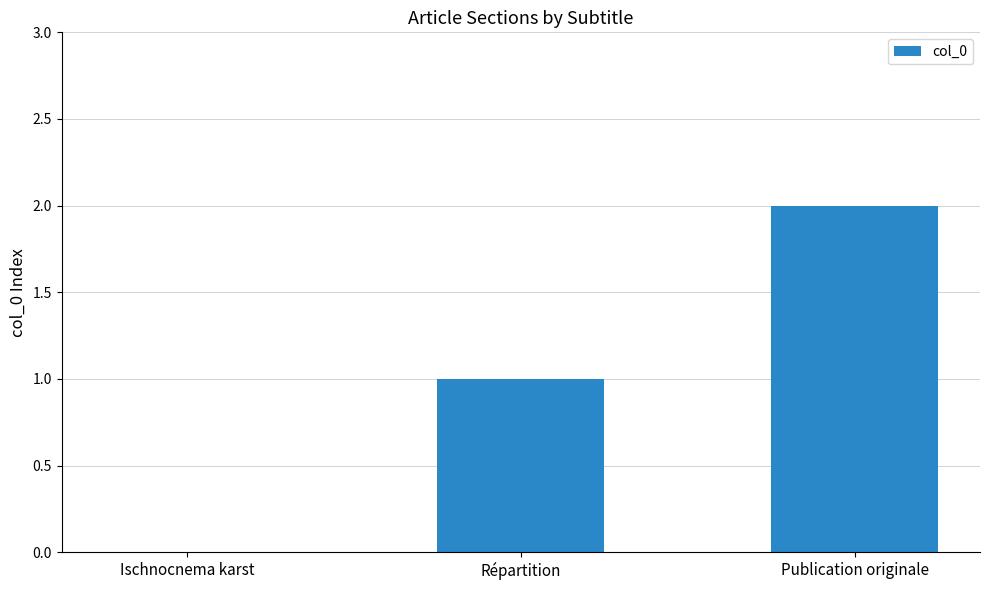

True or false: the data shows 0 at Ischnocnema karst.

True